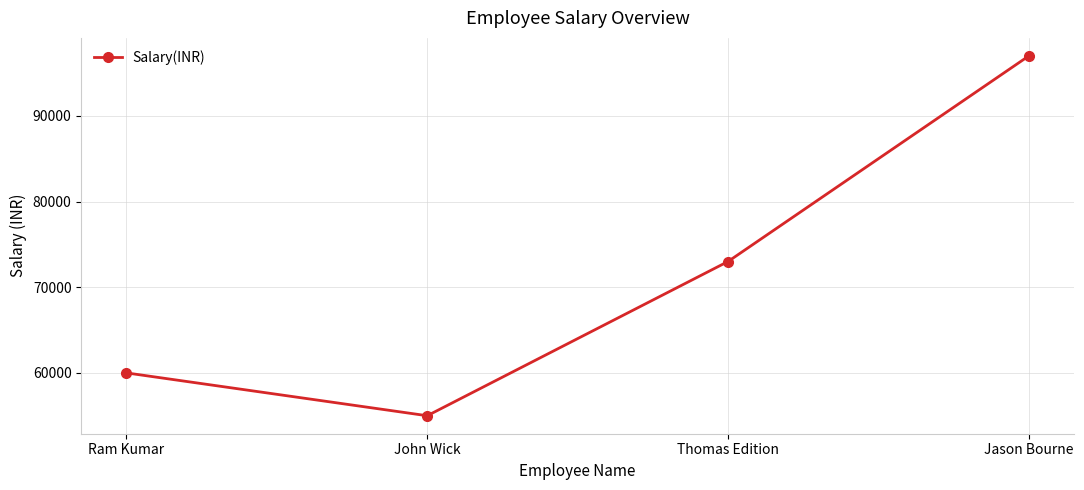

What is the value of the 4th point from the left?

97000